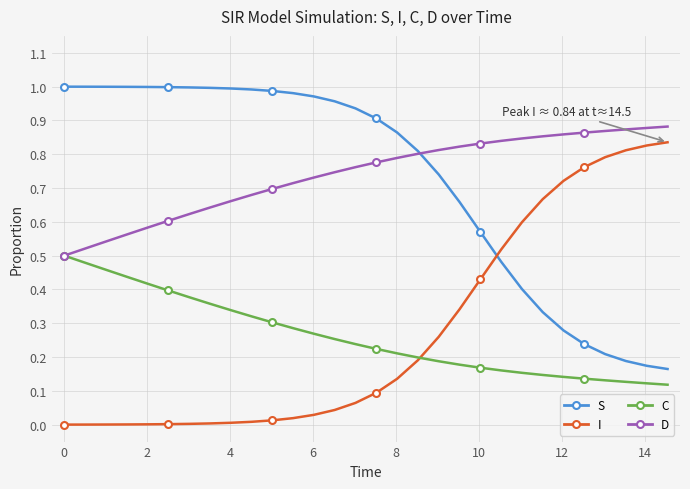

True or false: D and I cross at least once.

False